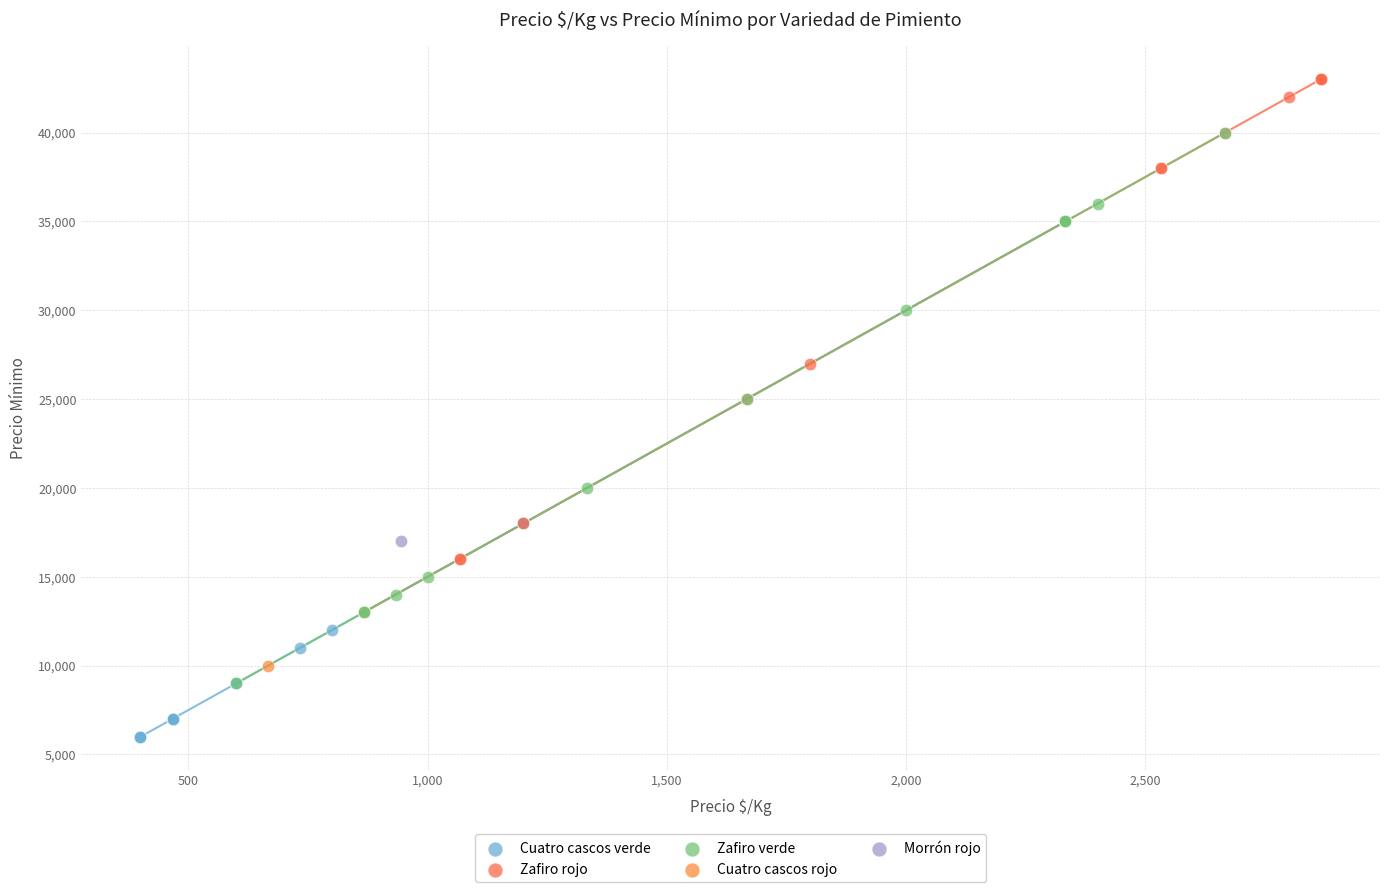

Which series contains the highest Y value?

Zafiro rojo